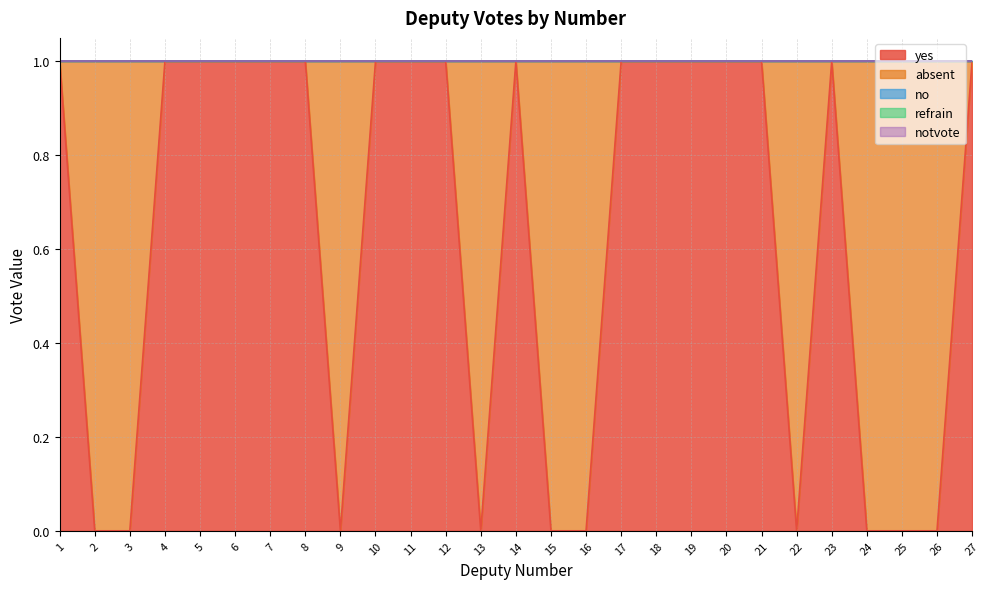

How many interior local peaks does the absent series have?

3